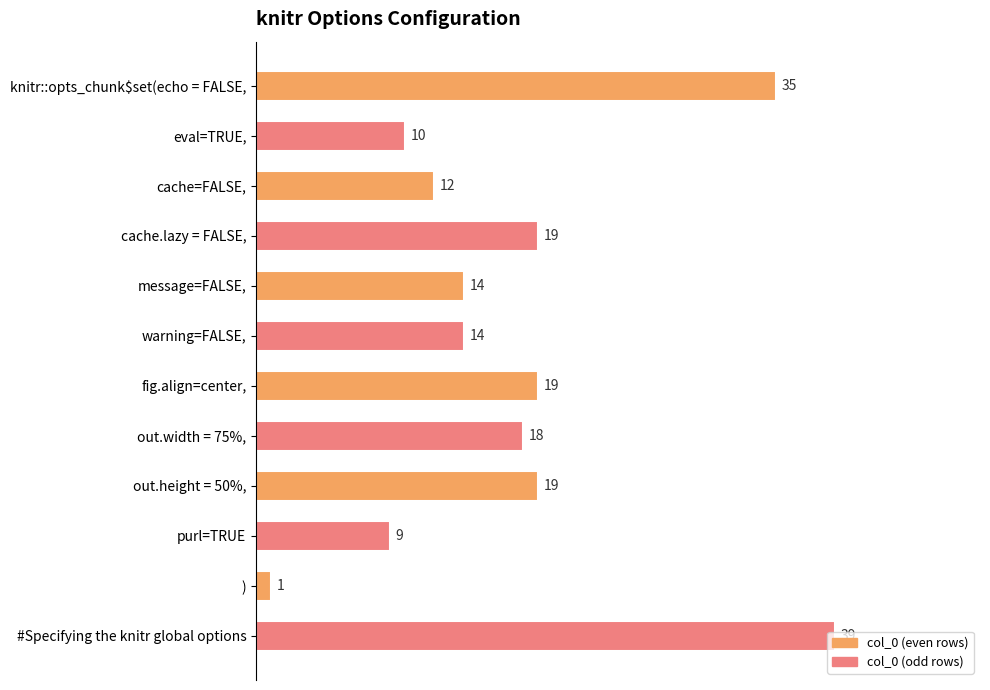

Does the chart contain stacked bars?

No